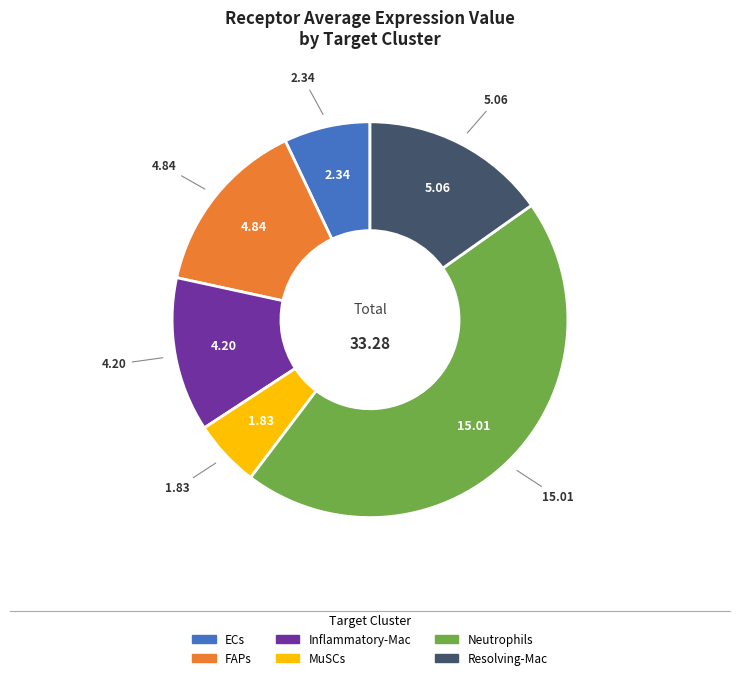

What is the ratio of the value at Resolving-Mac to the value at MuSCs?

2.8